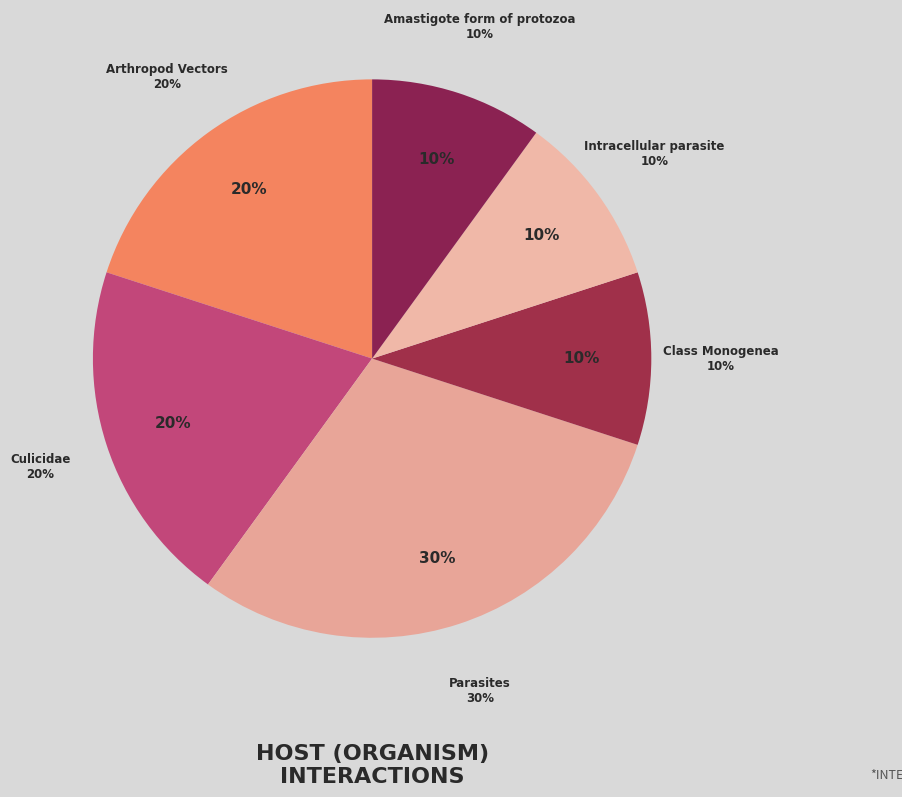

What percentage is NOT represented by Intracellular parasite?

90.0%